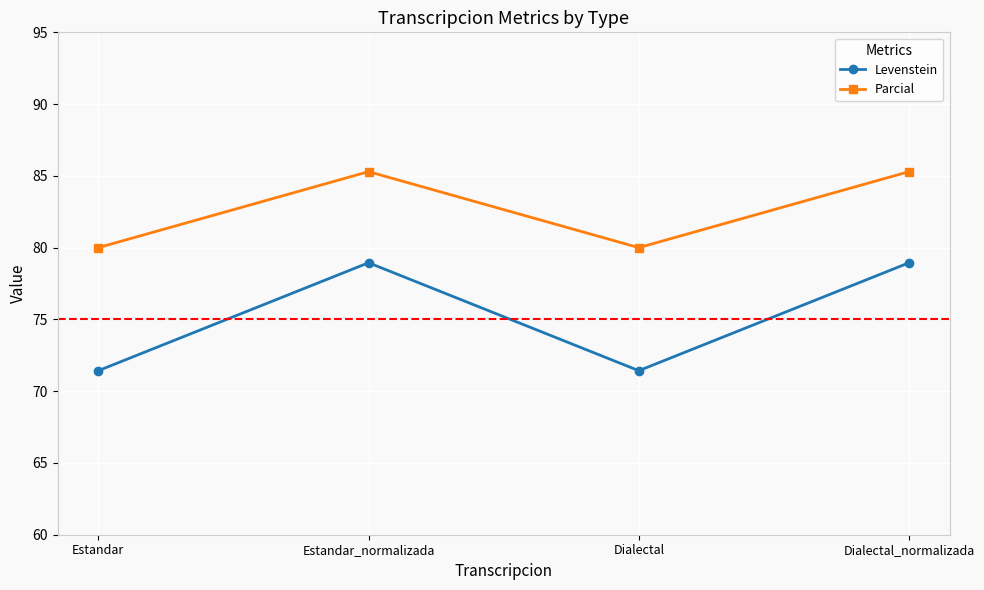

What is the minimum value shown in the chart?

71.4